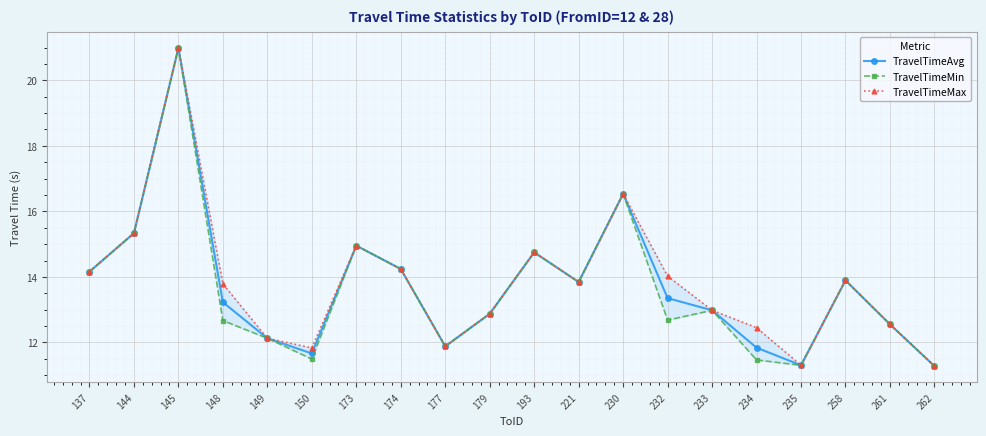

What is the sum of the TravelTimeMax values at 230 and 221?

30.4